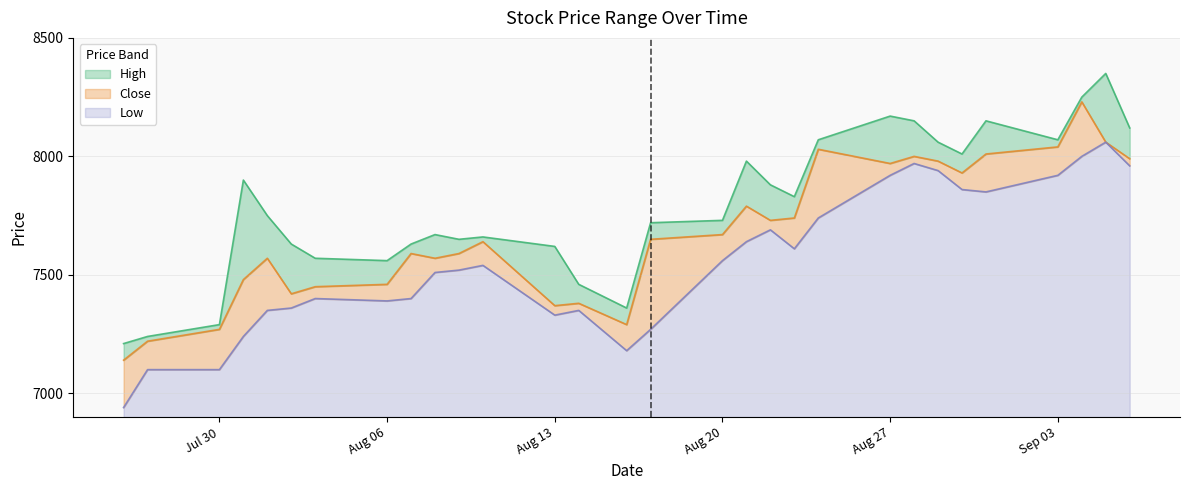

True or false: High and Close cross at least once.

False